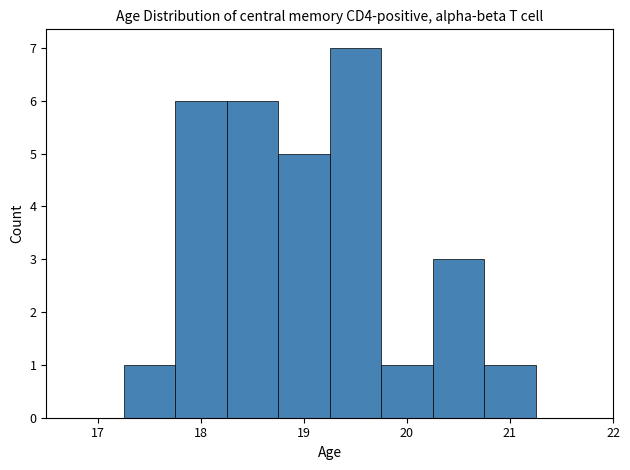

Which range on the x-axis has the tallest bar?

19.25 to 19.75